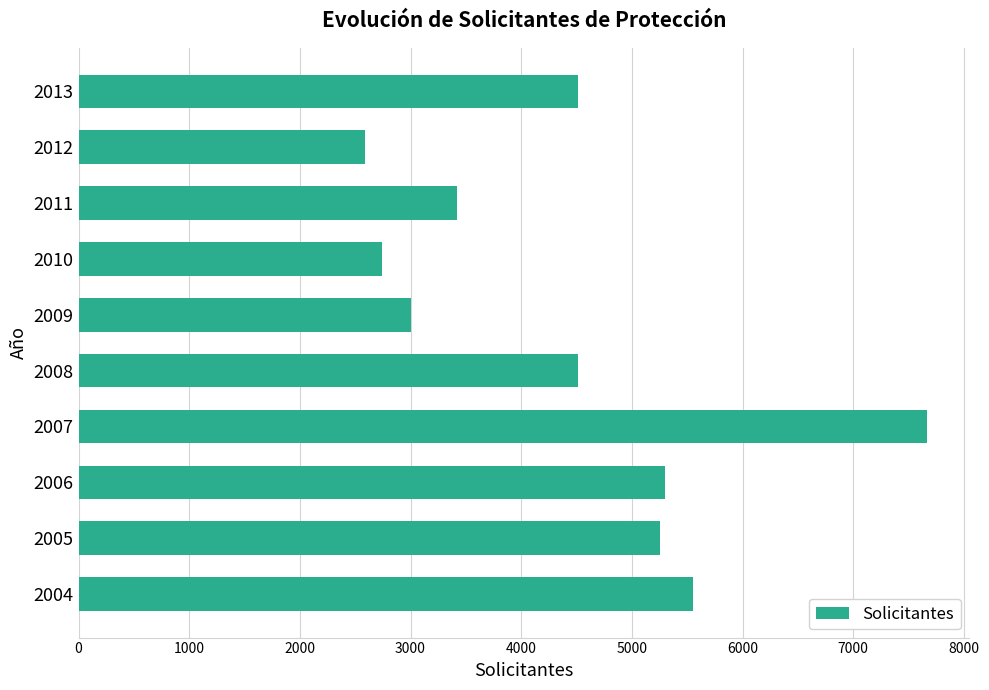

What is the change in value from 2008 to 2011?

-1095